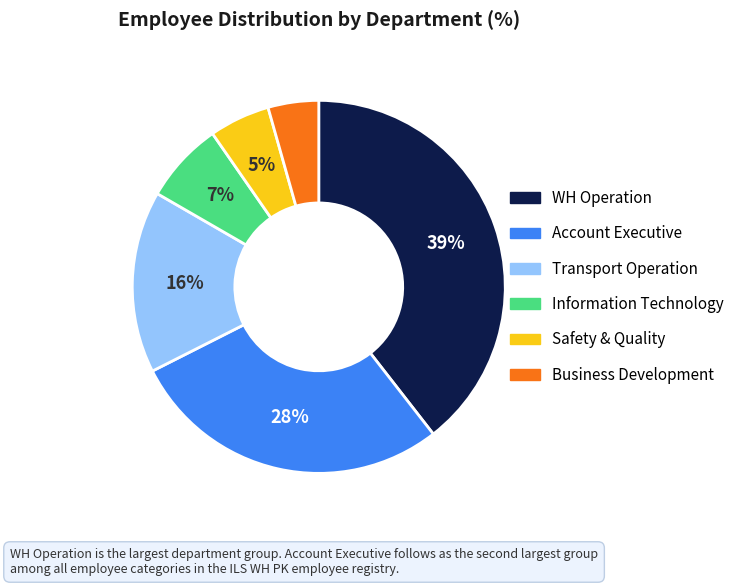

To the nearest percent, what is the difference between the largest and smallest slice percentages?

35%